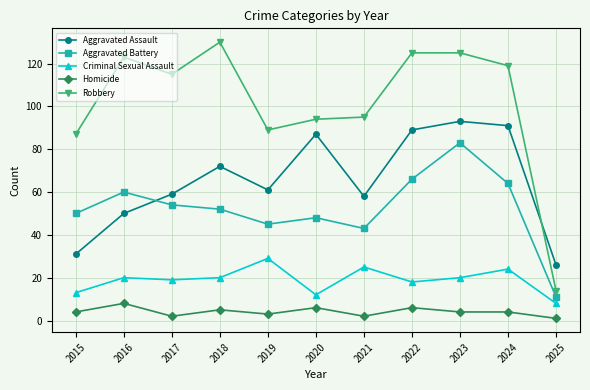

How many interior local peaks does the Aggravated Battery series have?

3